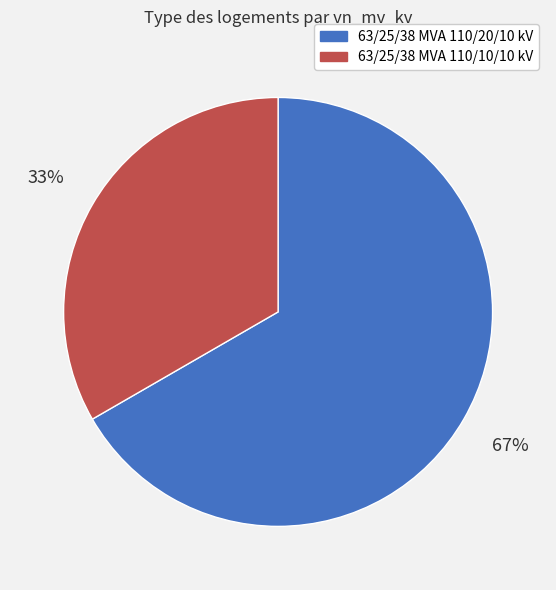

To the nearest percent, what portion does 63/25/38 MVA 110/10/10 kV represent?

33%